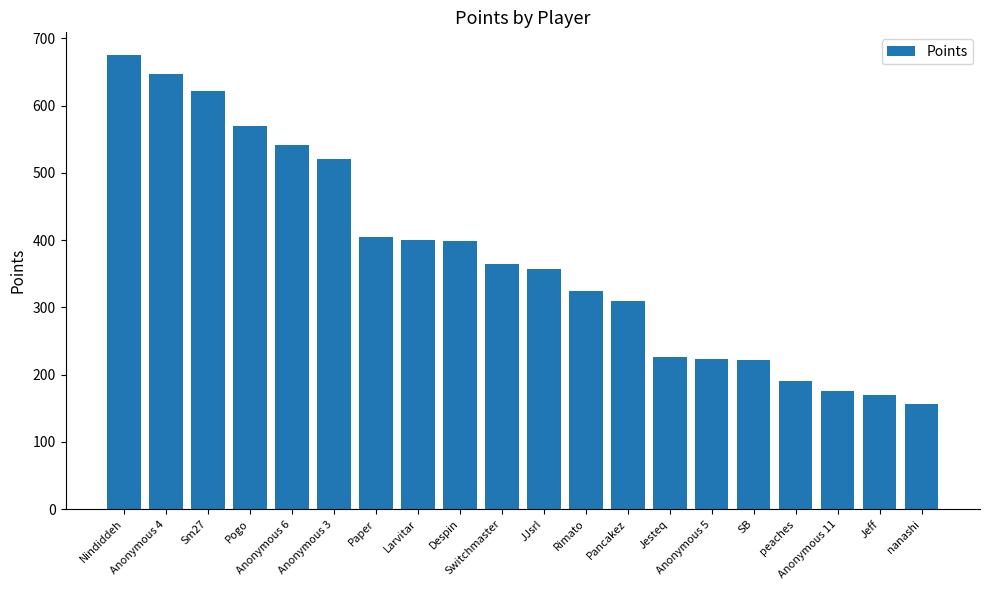

True or false: the data shows 365 at Switchmaster.

True